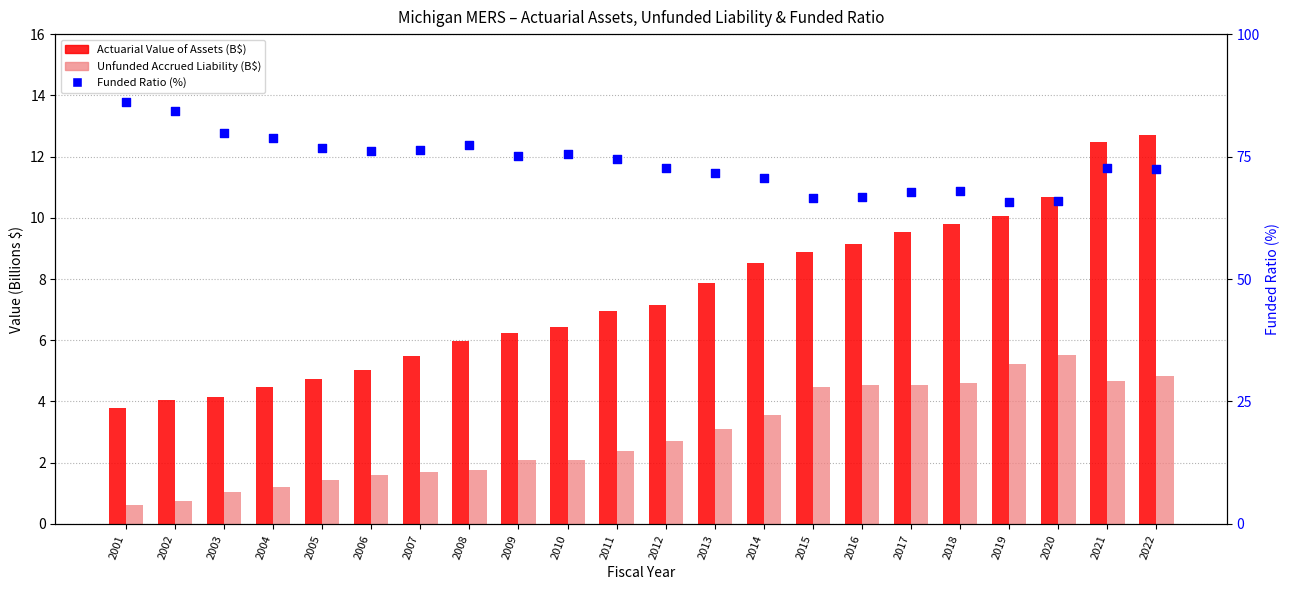

Which series reaches the minimum Y coordinate?

Unfunded Accrued Liability (B$)